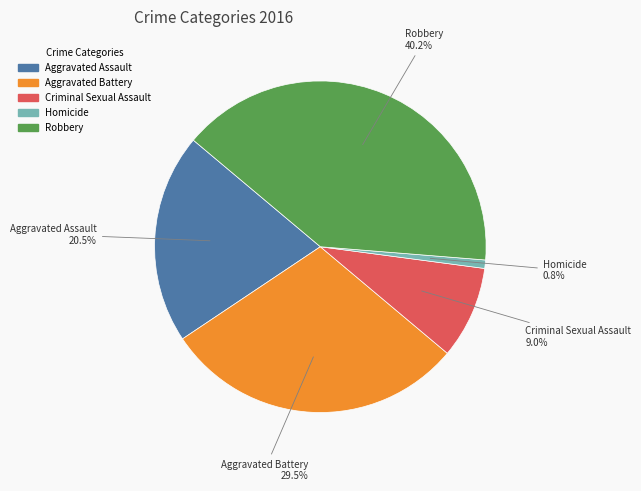

Which has a higher value, Homicide or Criminal Sexual Assault?

Criminal Sexual Assault